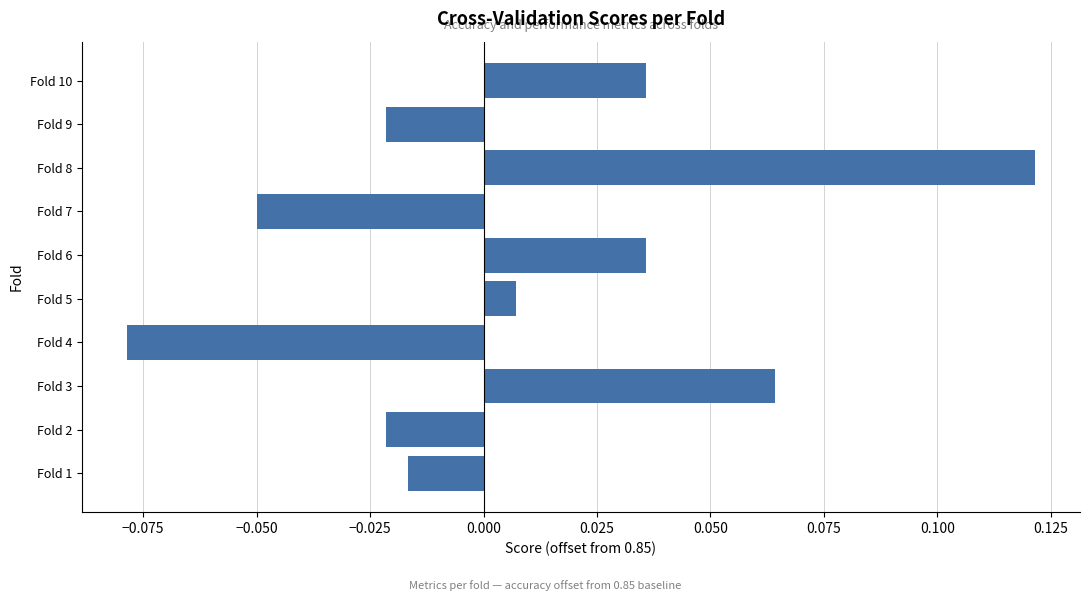

What is the change in value from Fold 4 to Fold 10?

+0.1